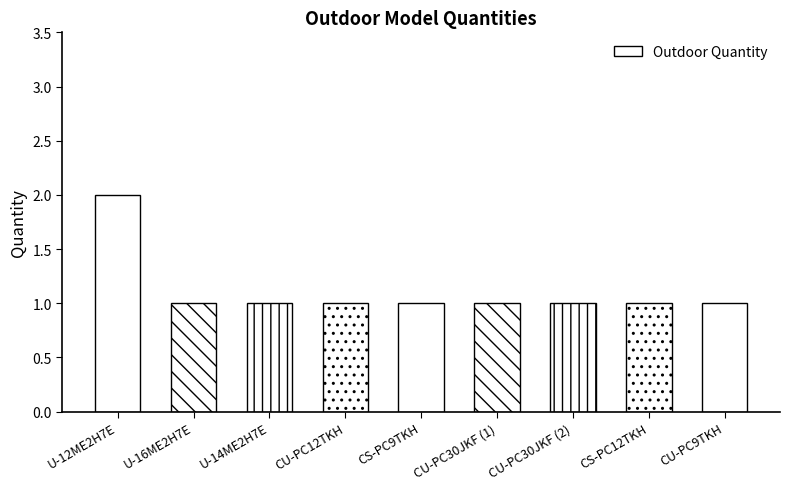

At which label is the value closest to 1?

U-16ME2H7E